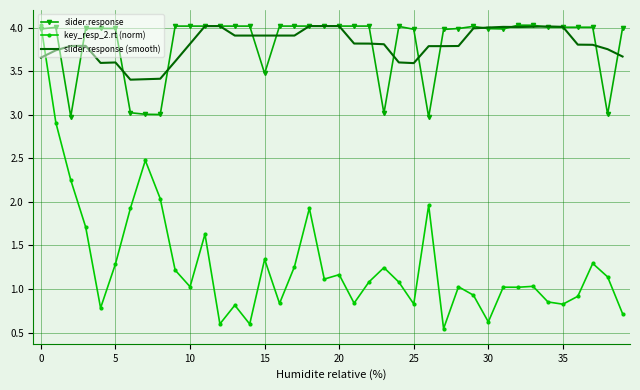

Which series has the largest range (max minus min)?

key_resp_2.rt (norm)